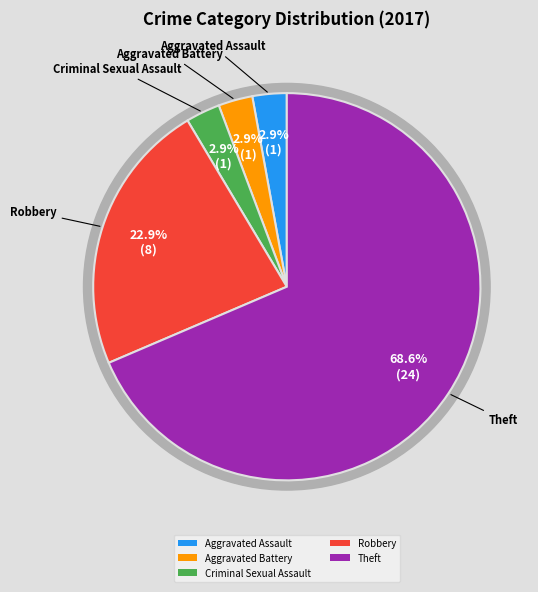

What is the ratio of the value at Aggravated Assault to the value at Aggravated Battery?

1.0